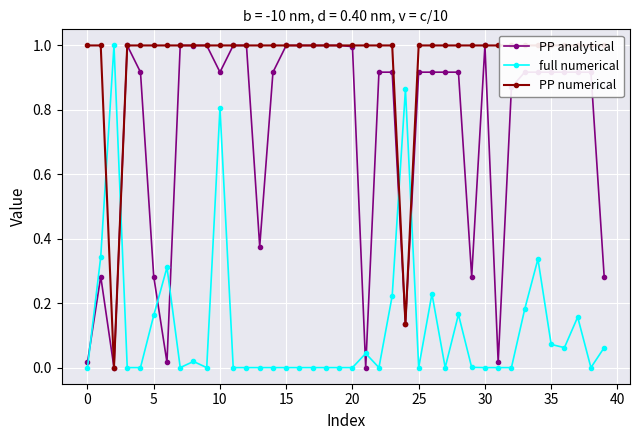

Which series has the largest total across all categories?

PP numerical